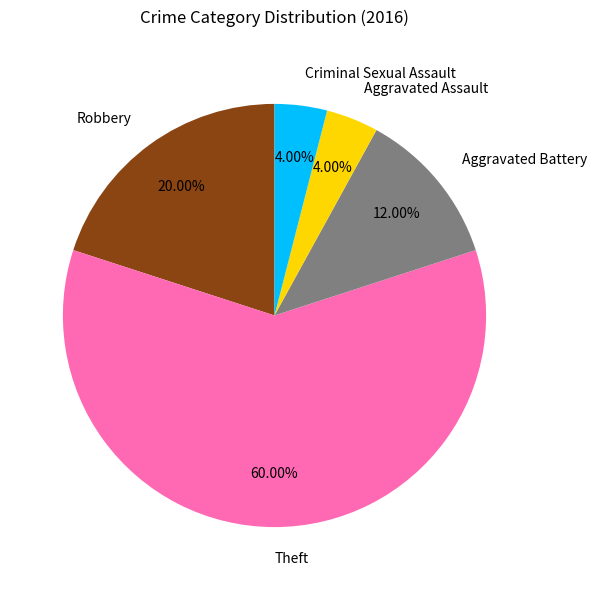

Is there any slice that represents more than half of the pie?

Yes